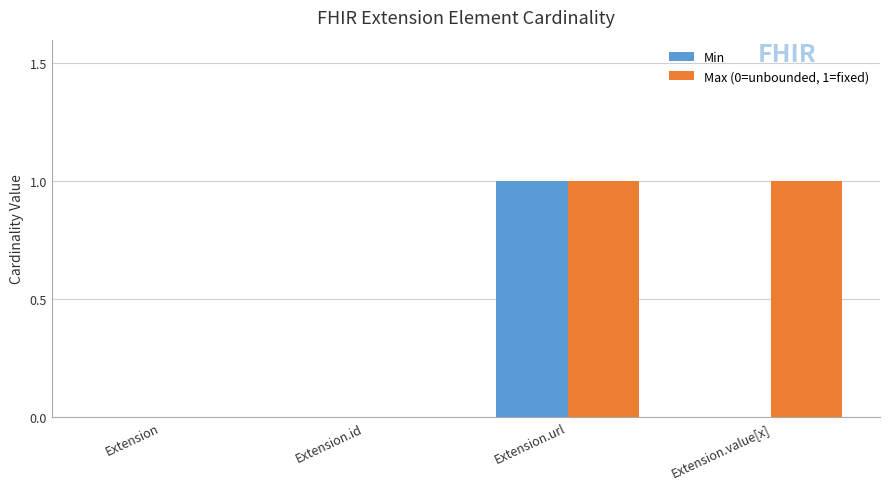

Is it true that Min equals 1 at Extension.url?

True